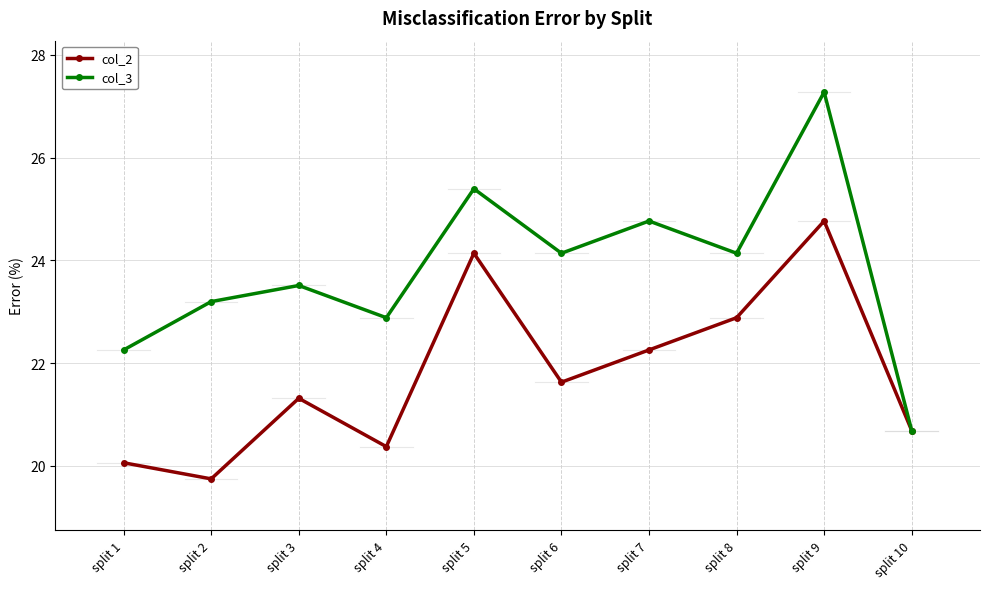

Which series has the largest total across all categories?

col_3